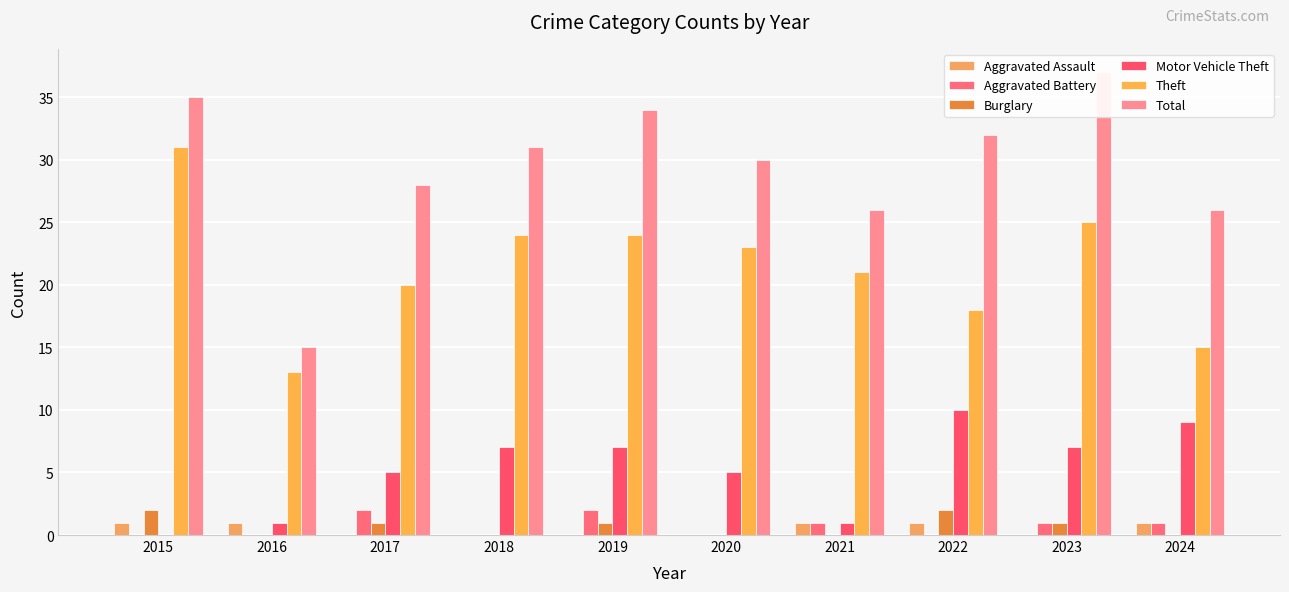

Rank the series by their maximum value, from lowest to highest.

Aggravated Assault, Aggravated Battery, Burglary, Motor Vehicle Theft, Theft, Total